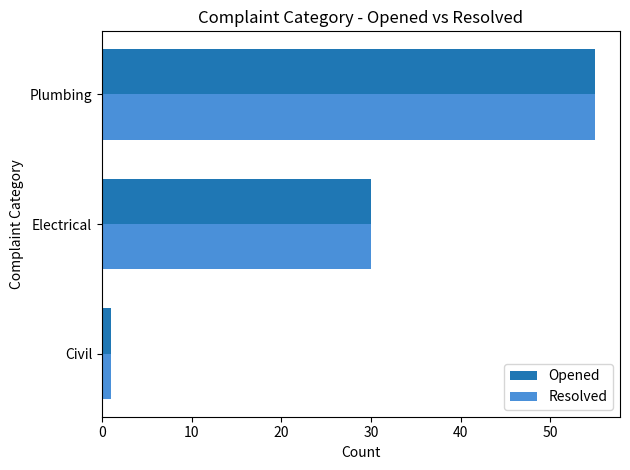

The value of Resolved at Plumbing is 26. True or false?

False